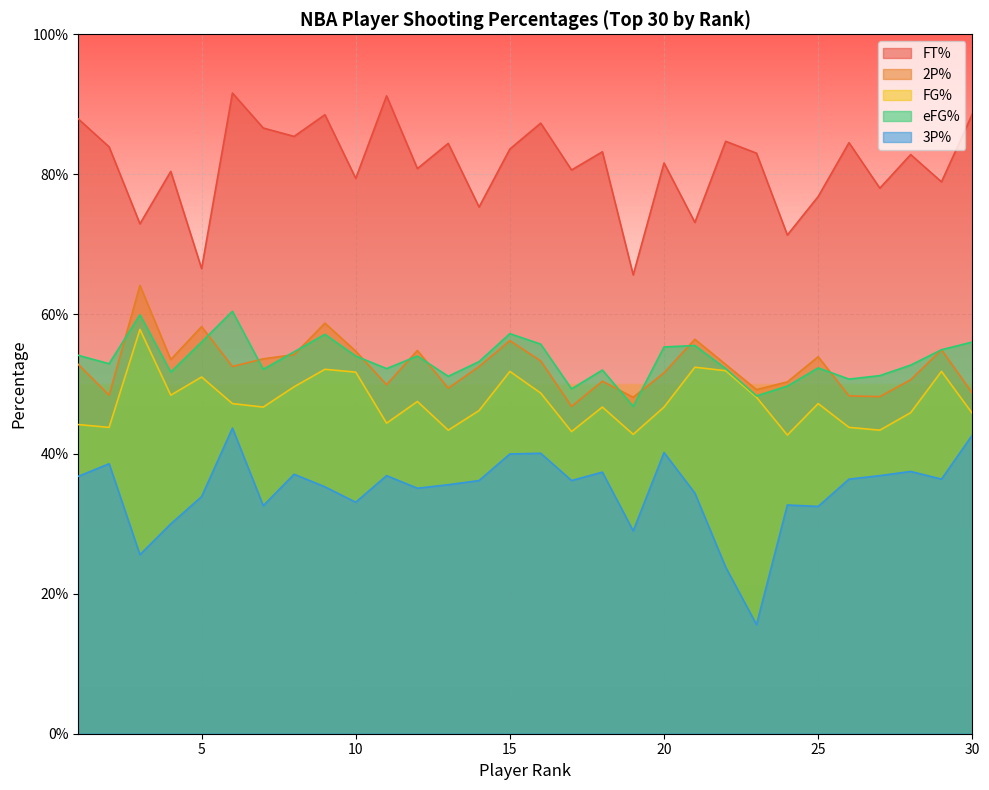

At 13, list the series in order from smallest to largest.

3P%, FG%, 2P%, eFG%, FT%